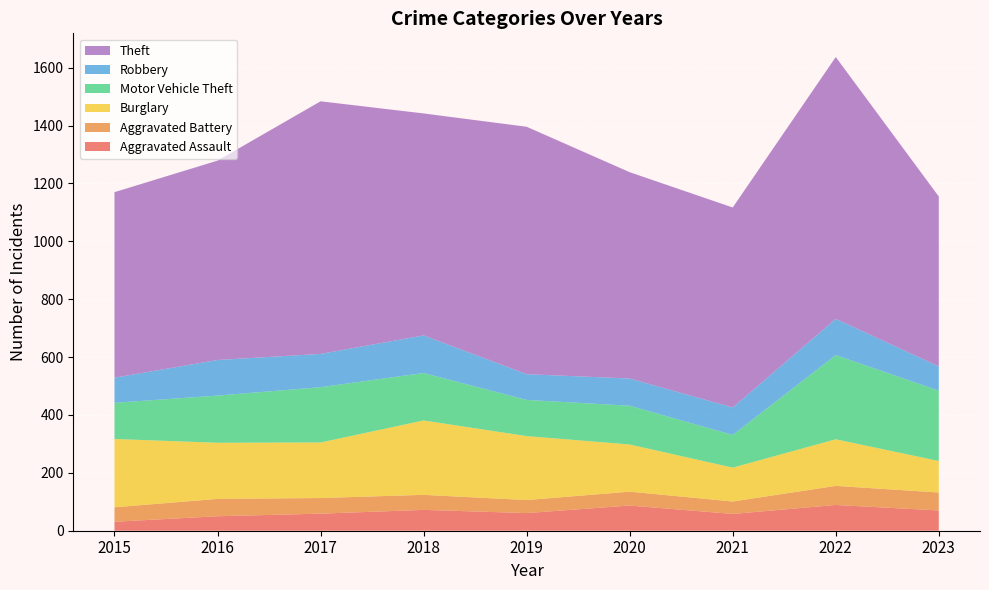

Reading right to left, what are all the values shown in this chart?

Aggravated Assault: 70	89	58	87	61	72	59	50	31
Aggravated Battery: 62	66	43	48	45	52	54	60	50
Burglary: 109	161	117	163	221	257	192	194	236
Motor Vehicle Theft: 243	291	113	134	125	164	191	163	125
Robbery: 84	125	95	94	89	130	115	123	87
Theft: 587	905	691	713	855	767	873	689	641